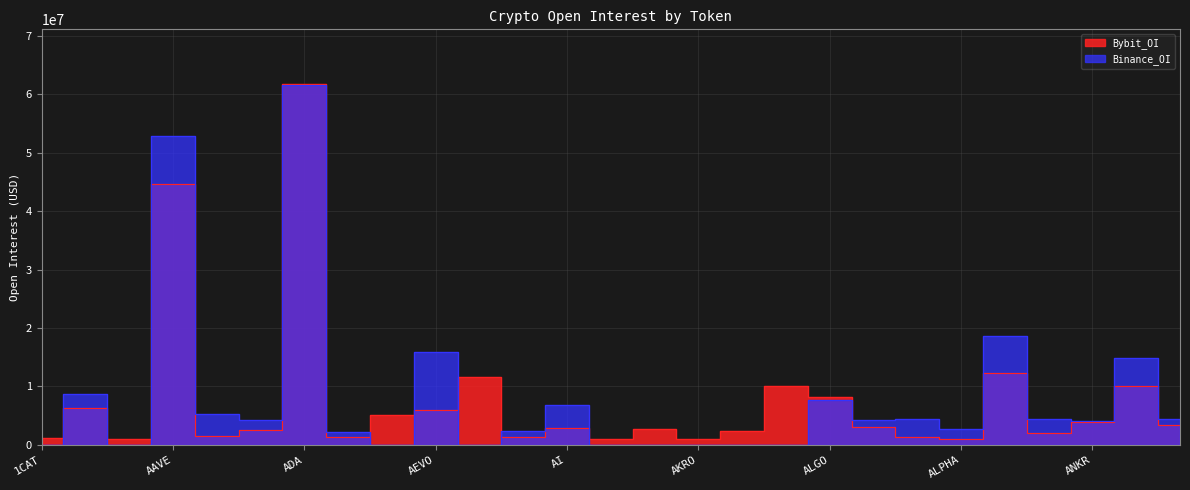

At which label is Binance_OI closest to 30820132?

ALT